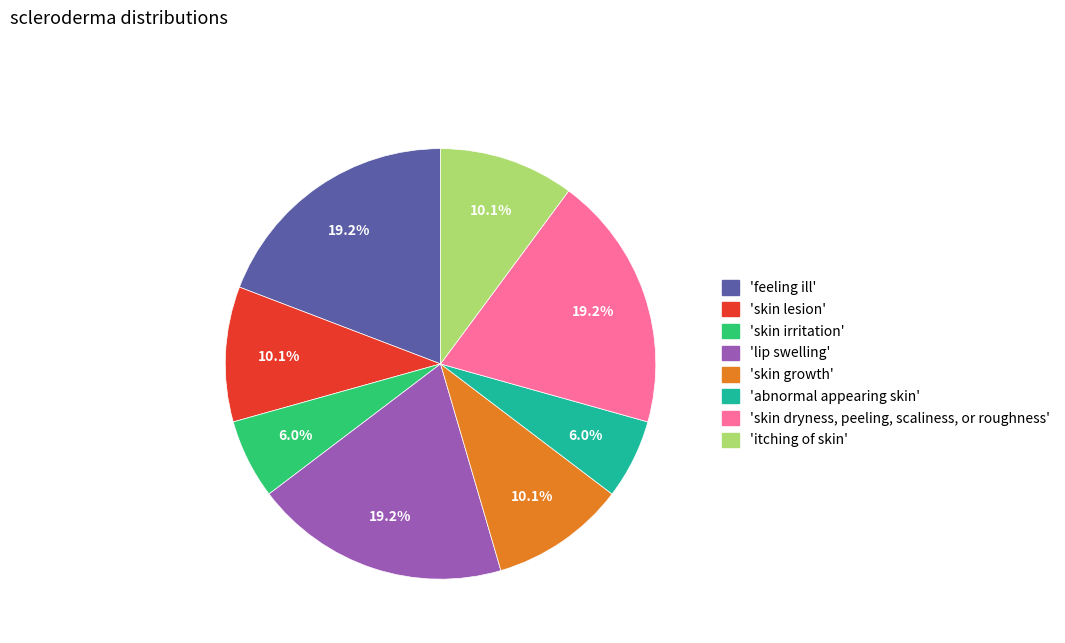

Is there a majority slice in this chart?

No